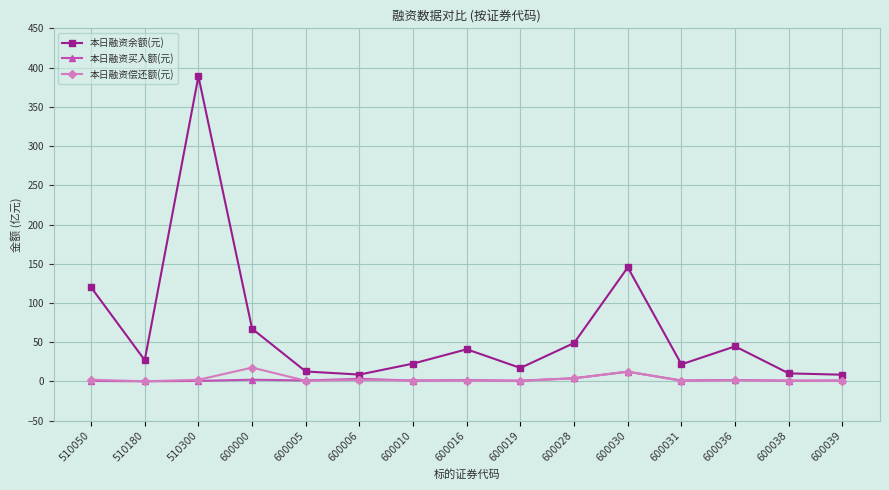

Where is the first local maximum for 本日融资余额(元)?

510300